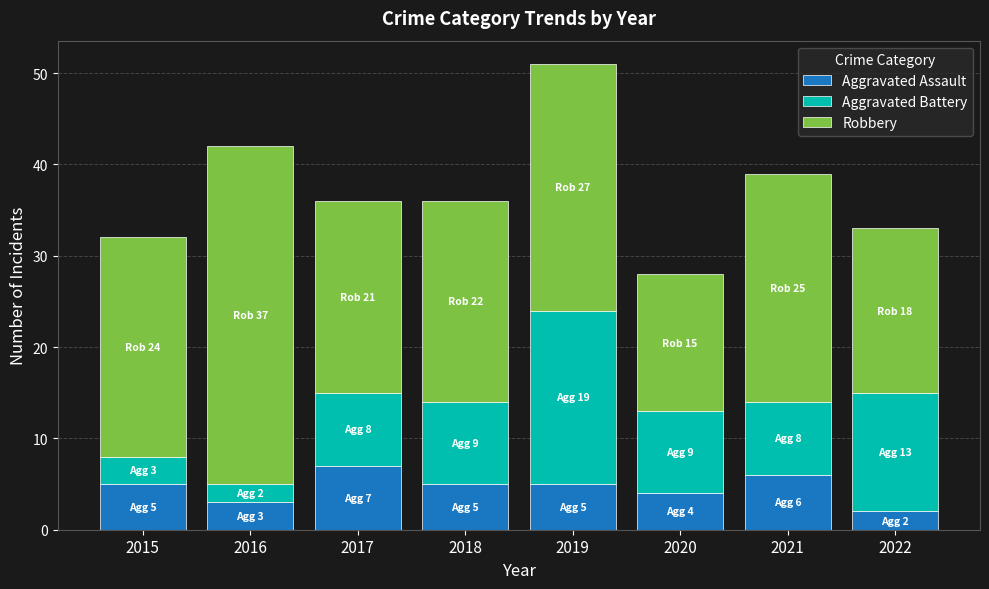

True or false: Aggravated Assault has a value of 4 at 2020.

True